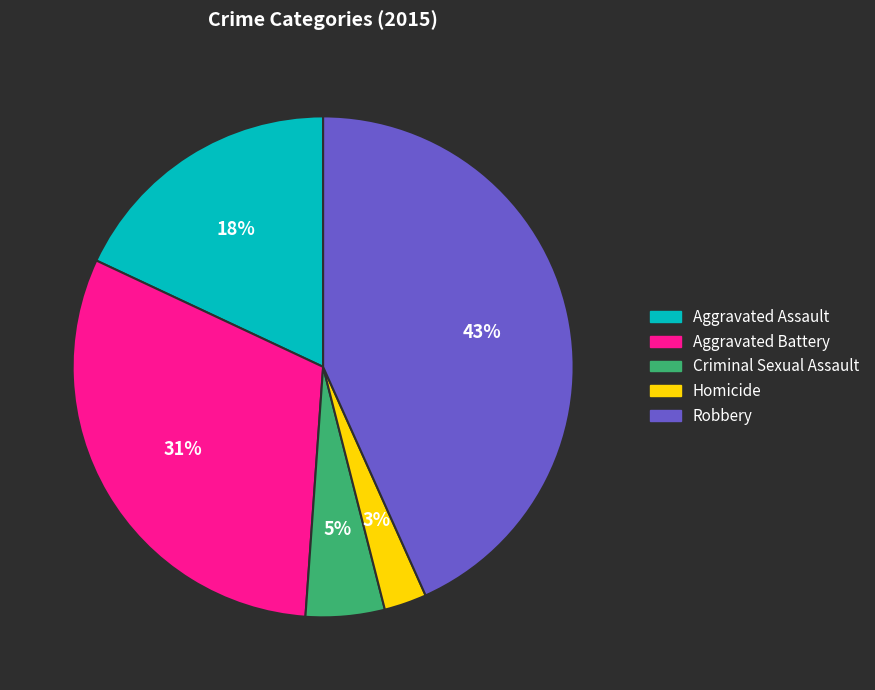

Approximately how many times larger is the value at Aggravated Battery compared to Aggravated Assault?

1.7